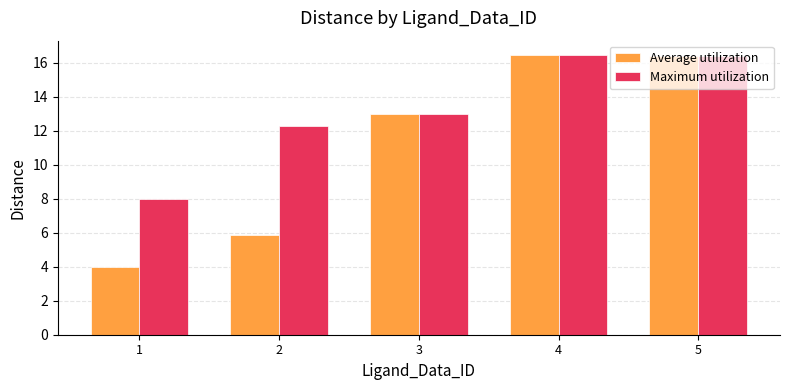

What is the difference between the second highest and minimum values in the Average utilization series?

12.5